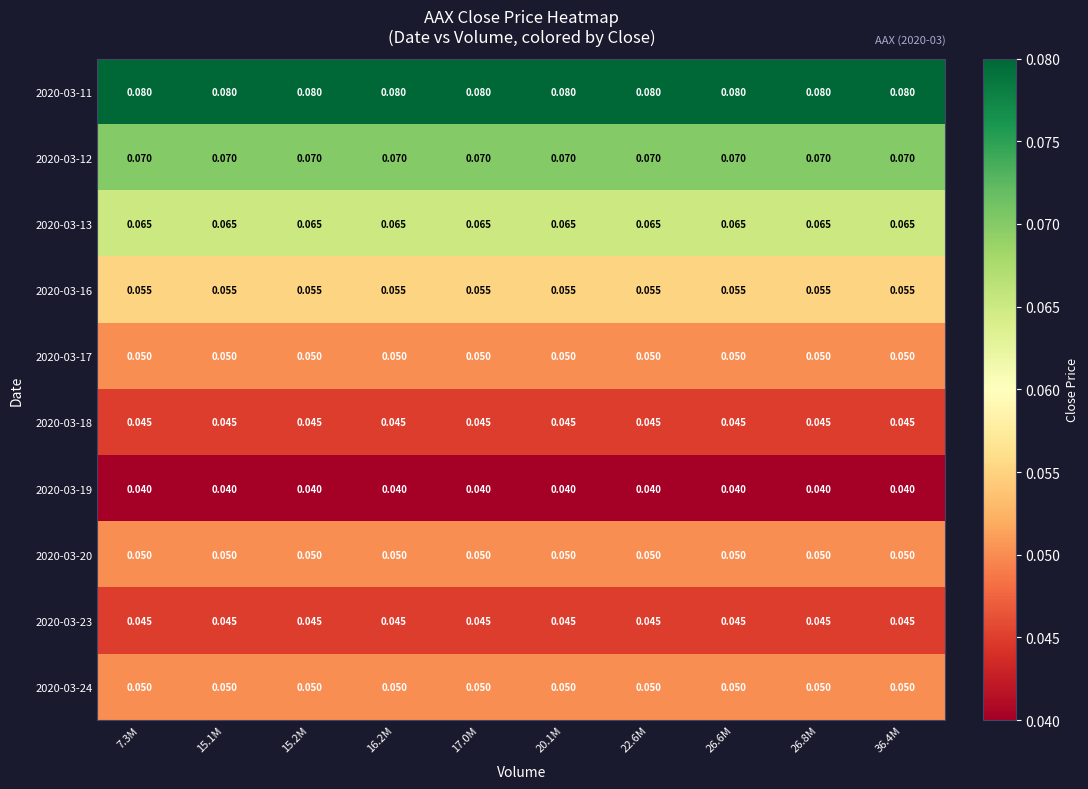

How many categories are shown in the chart?

10